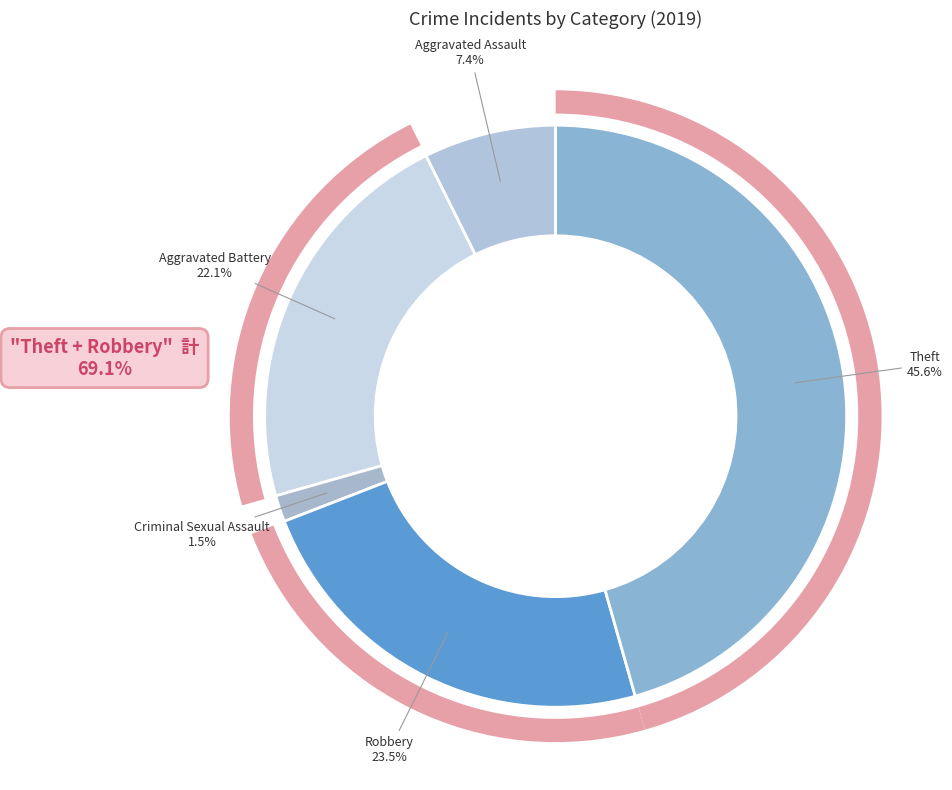

True or false: Robbery accounts for 38% of the total.

False